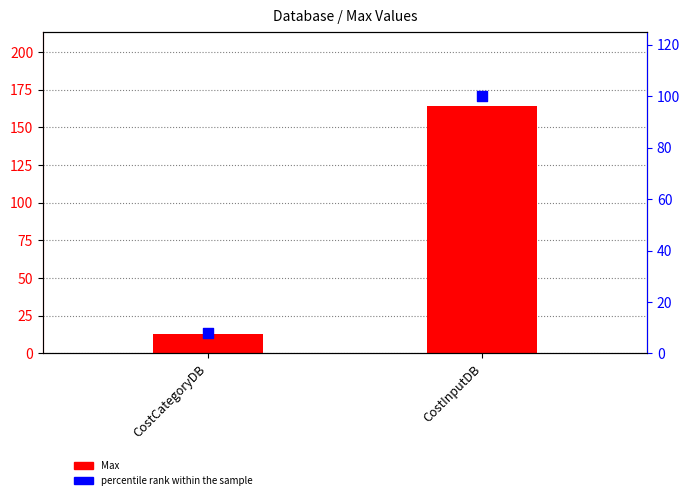

Which series has the largest total across all categories?

Max